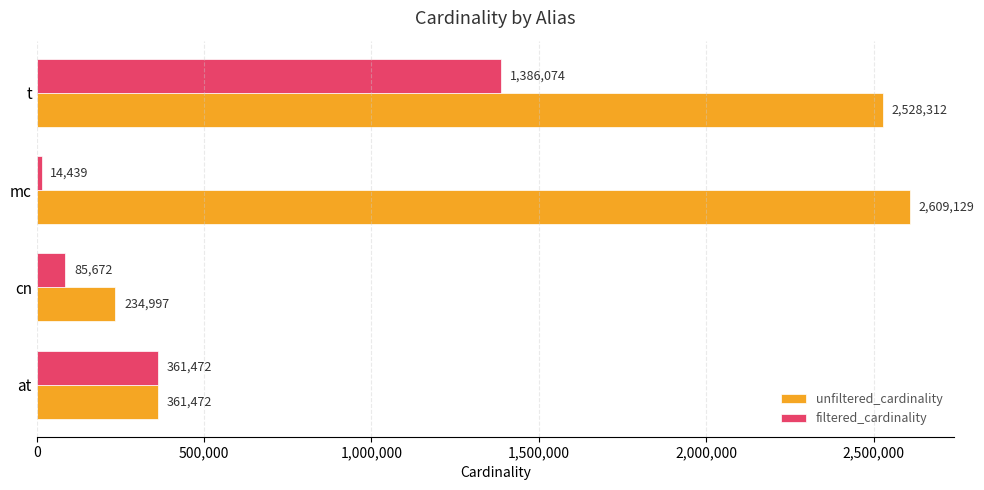

What is the spread (max minus min) of values at mc?

2594690